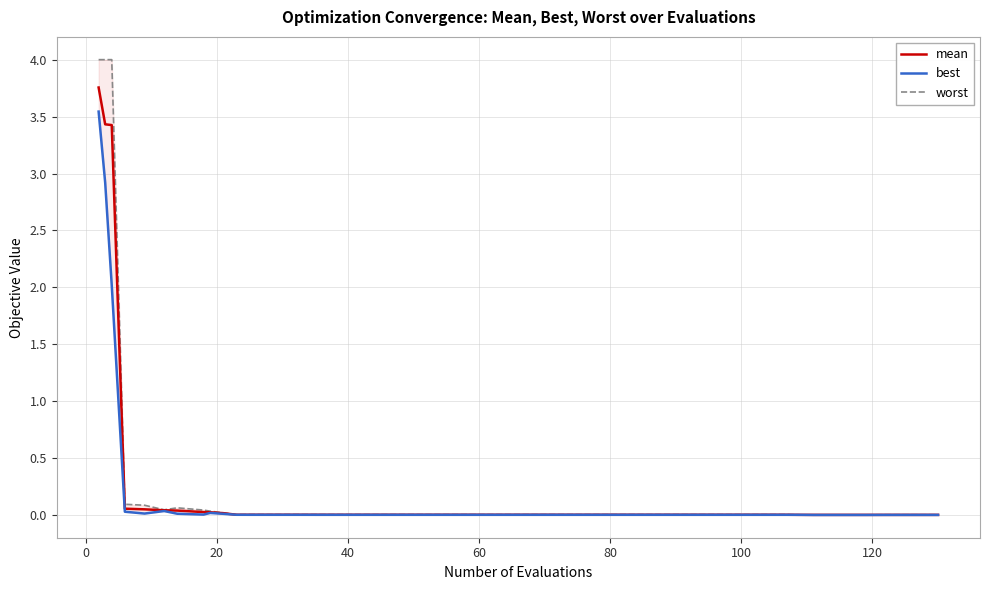

Rank the series by their average value, from highest to lowest.

worst, mean, best